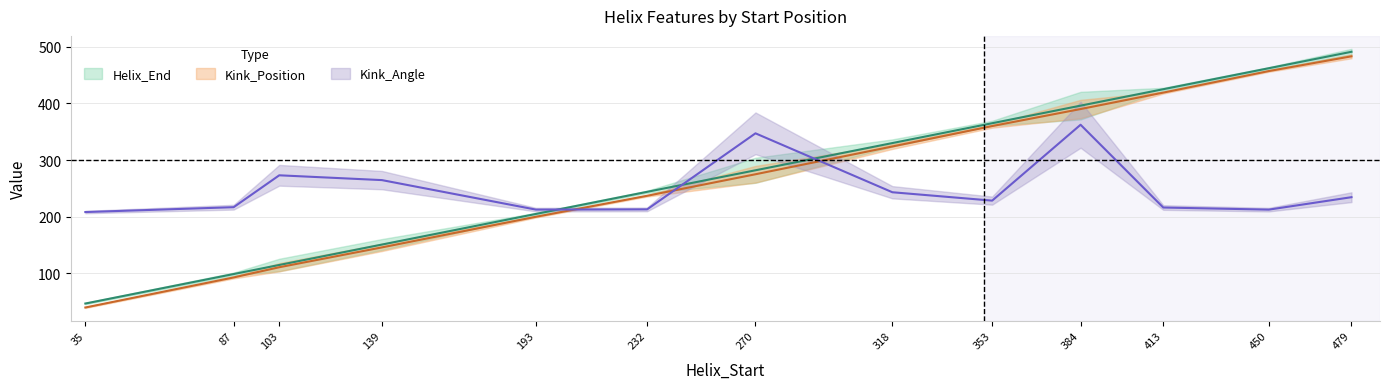

Where does the Kink_Position series first go above 275?

318